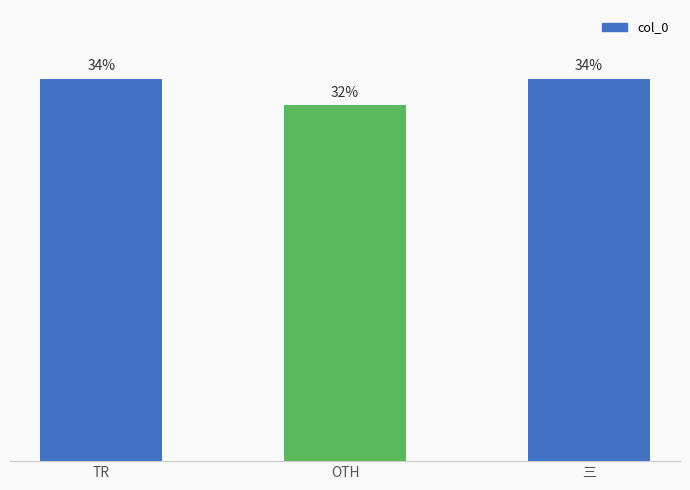

What is the label of the 2nd bar from the right?

OTH